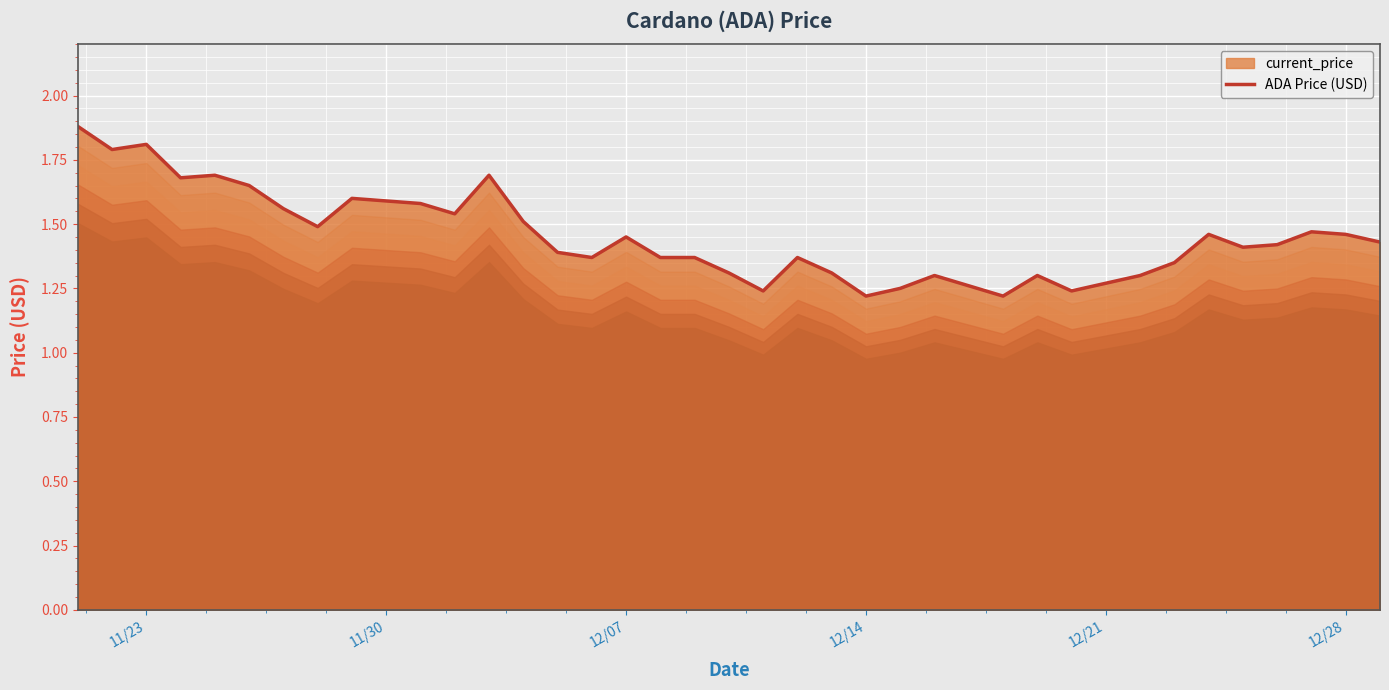

What is the maximum value shown in the chart?

1.9